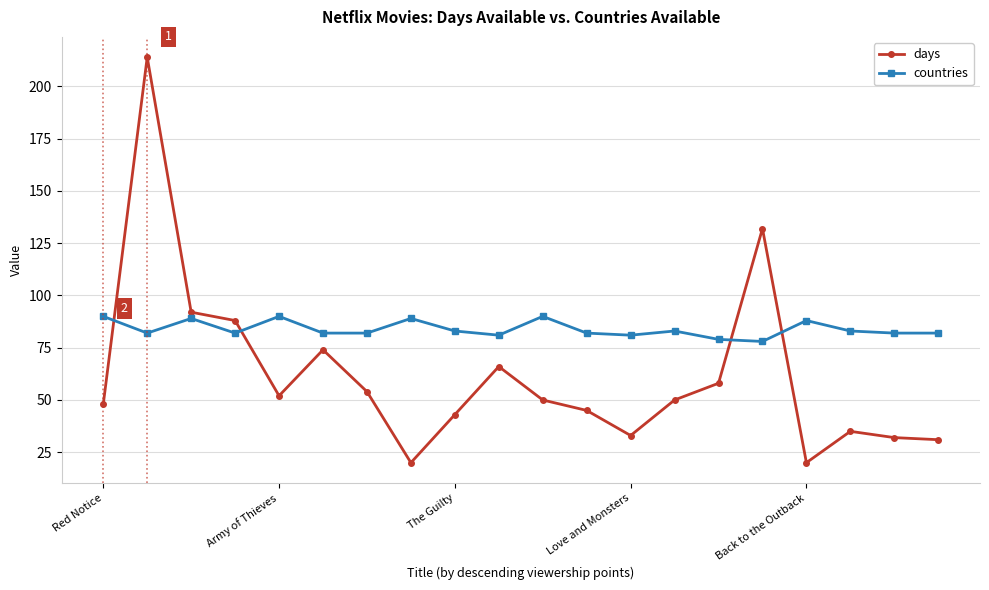

True or false: countries has more than 2 interior local peaks.

True